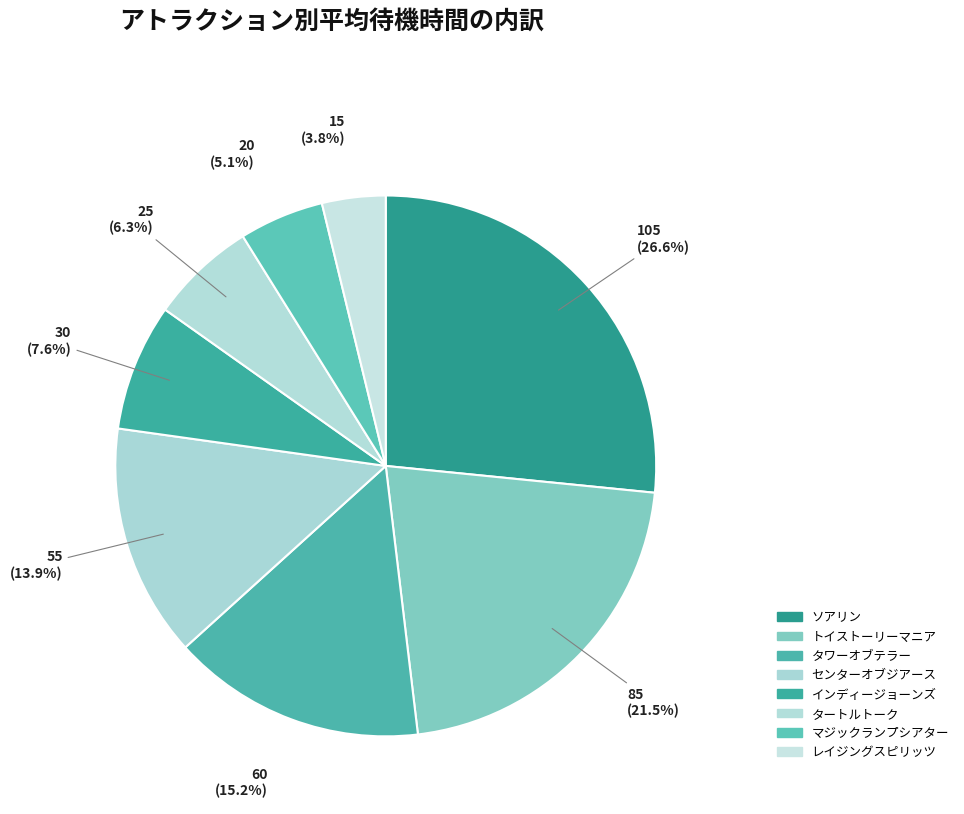

How many slices are in this pie chart?

8